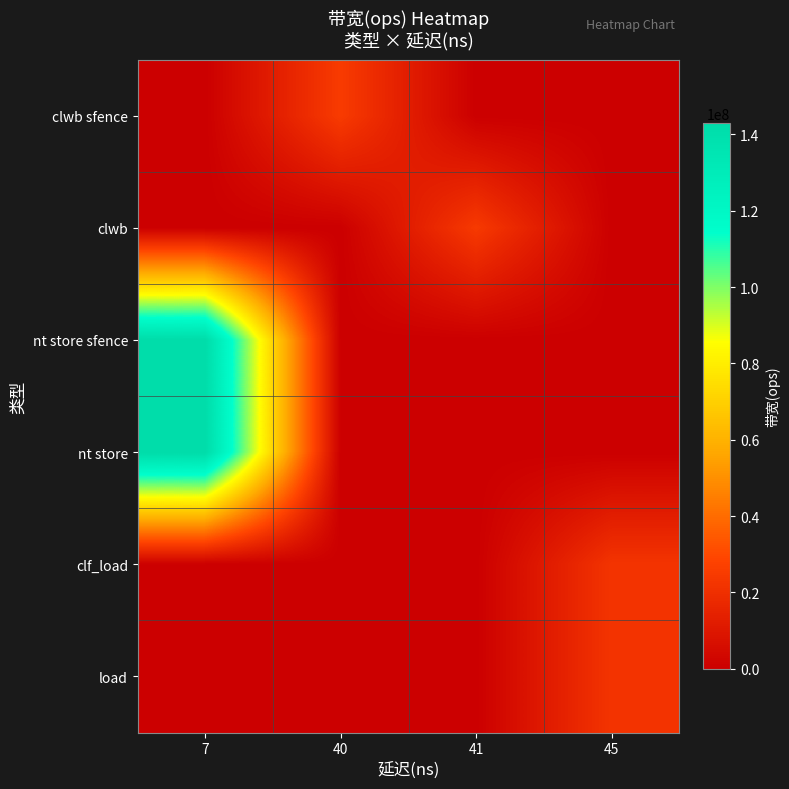

Which series has the largest range (max minus min)?

nt store sfence